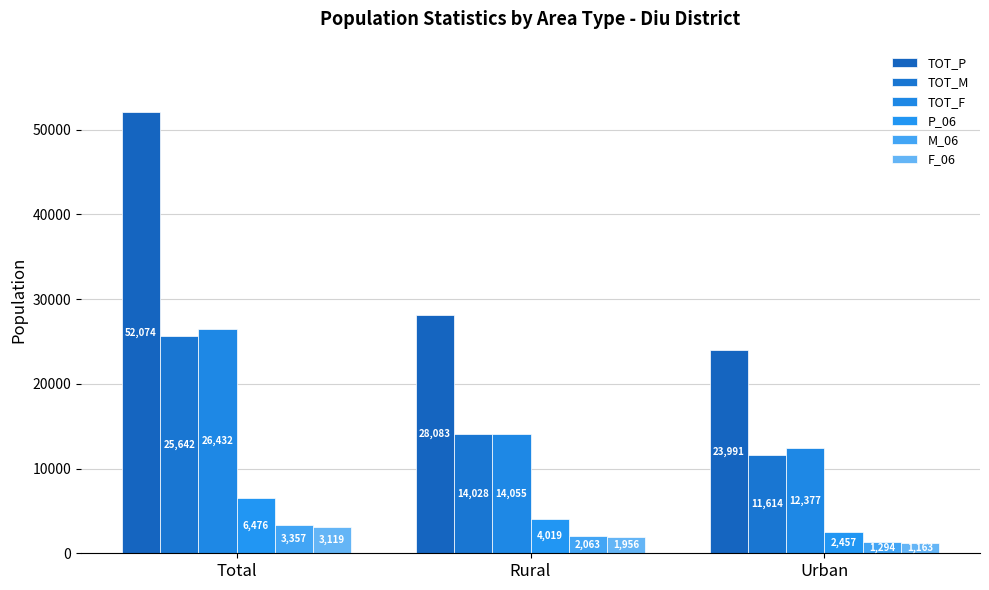

Does the chart contain stacked bars?

No